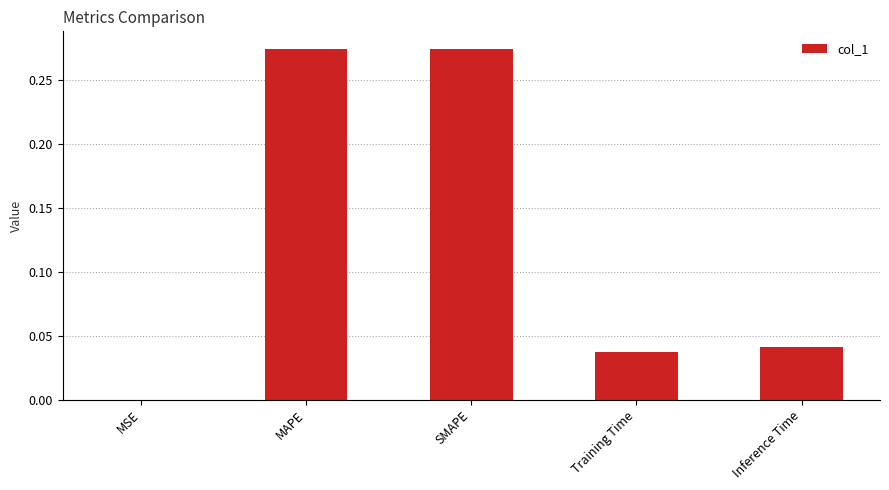

Are the bars horizontal?

No